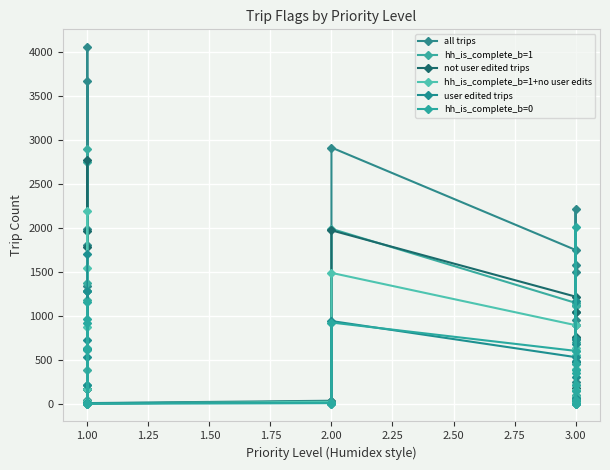

Reading right to left, extract all data points from this chart.

all trips: 242	955	1494	73	48	2217	24	1573	1047	1747	2910	16	35	8	1340	4050	41	1808	1988	169	3662
hh_is_complete_b=1: 101	738	1107	35	43	212	22	1119	700	1146	1987	13	26	6	381	2892	31	1174	1376	166	2747
not user edited trips: 181	473	757	32	45	1045	22	898	737	1217	1970	13	27	2	619	2772	30	1276	1778	165	1963
hh_is_complete_b=1+no user edits: 77	395	596	13	41	159	22	637	551	893	1487	11	24	2	212	2193	27	872	1278	164	1540
user edited trips: 61	482	737	41	3	1172	2	675	310	530	940	3	8	6	721	1278	11	532	210	4	1699
hh_is_complete_b=0: 141	217	387	38	5	2005	2	454	347	601	923	3	9	2	959	1158	10	634	612	3	915